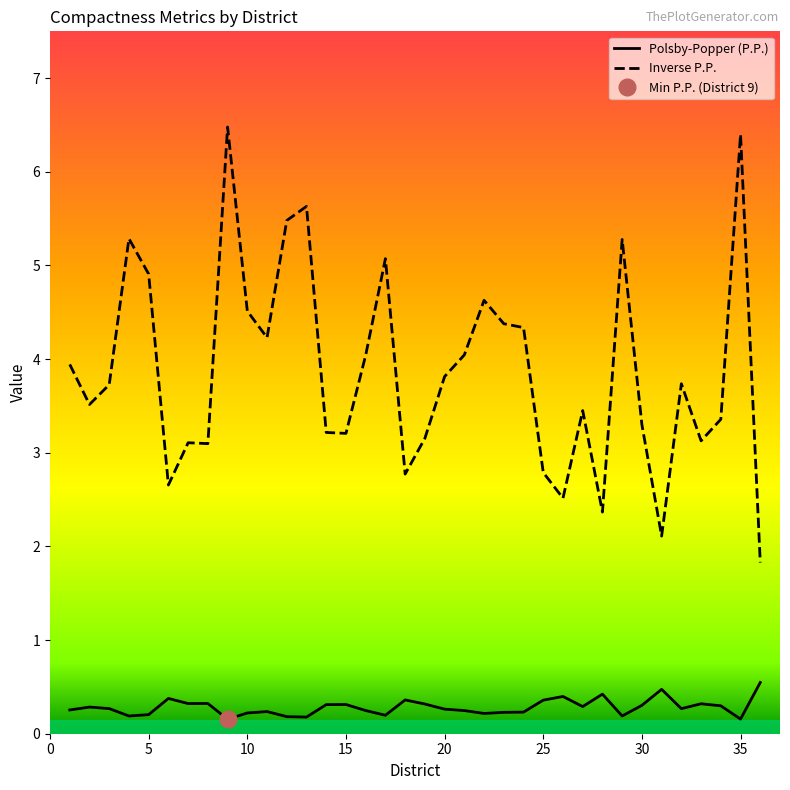

True or false: Inverse P.P. and Polsby-Popper (P.P.) cross at least once.

False